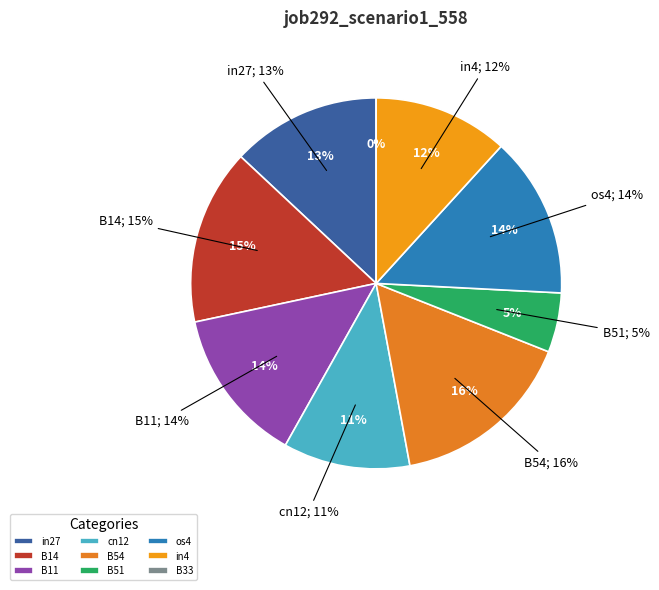

How many slices are in this pie chart?

9